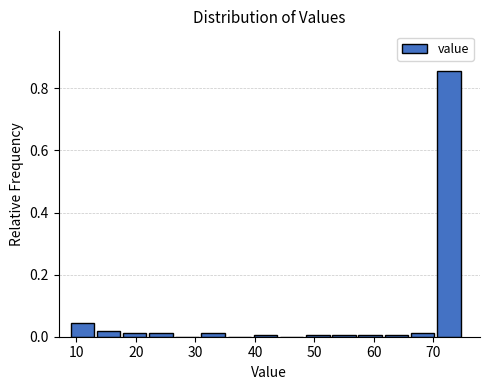

How tall is the bar that spans 70.6 to 75.0 on the x-axis? Neither the bar edges nor the heights are printed on the chart, so give them approximately, as read against the axes.

0.86